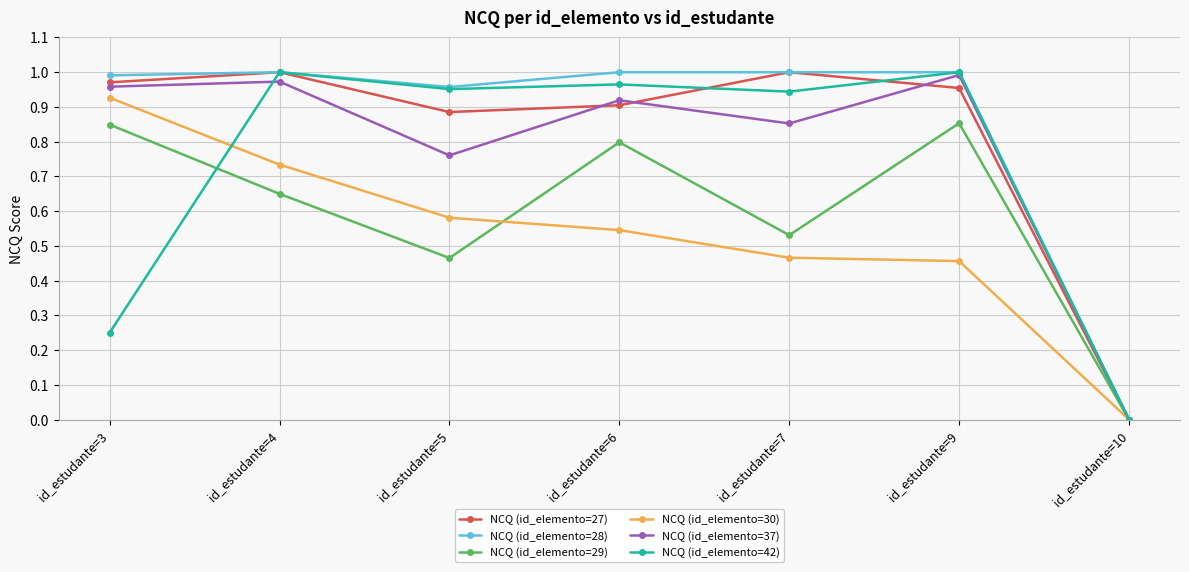

True or false: NCQ (id_elemento=27) has more than 0 interior local peaks.

True